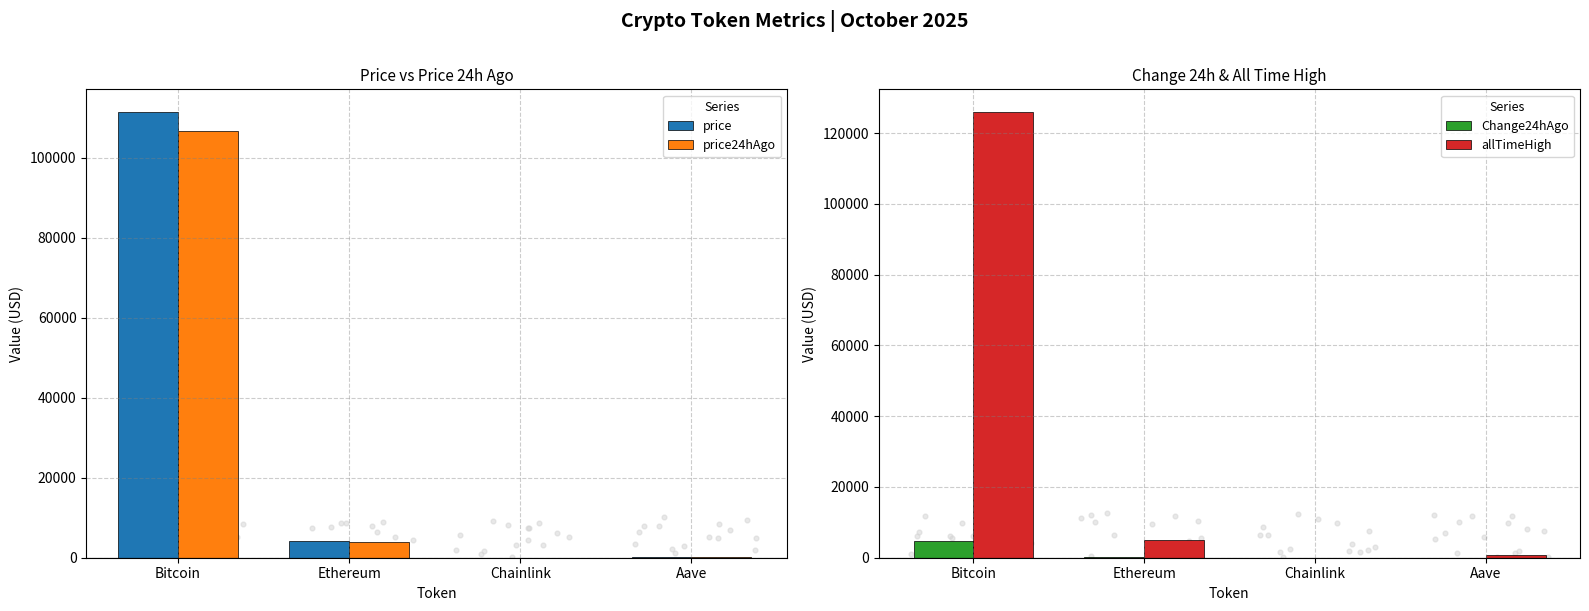

Which series has the widest spread of Y values?

allTimeHigh